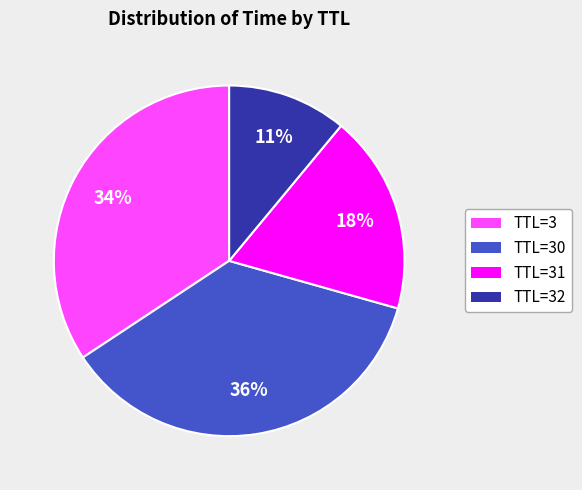

To the nearest percent, what is the difference between the largest and smallest slice percentages?

25%